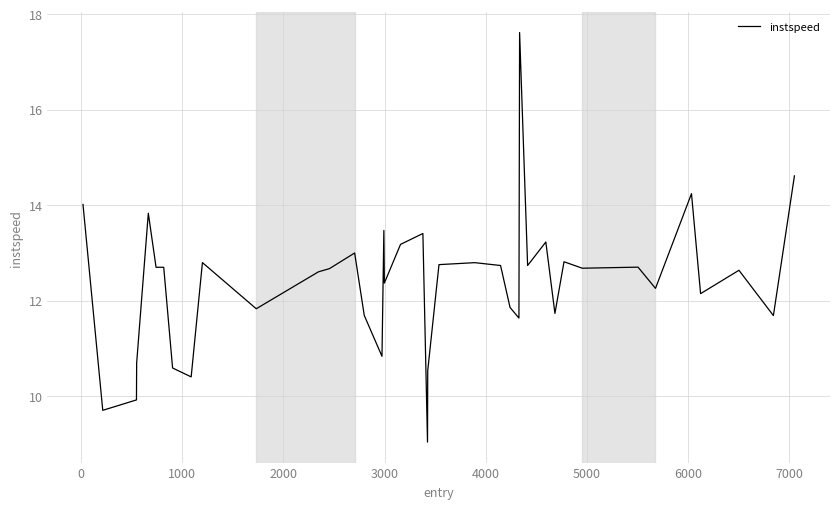

What is the smallest value displayed?

9.0